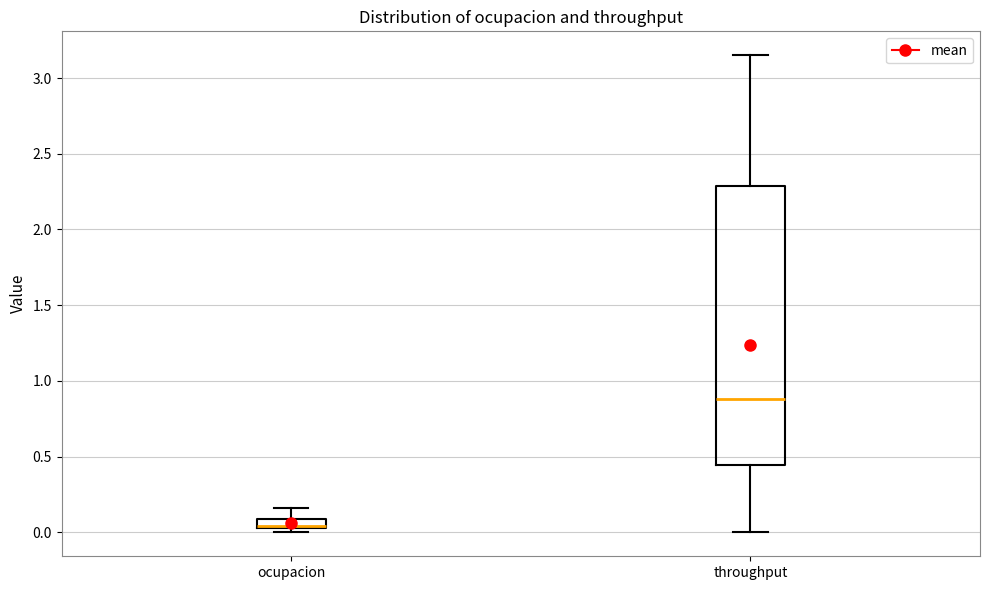

Where is the lower edge of the box for throughput on the y-axis? The values are not printed on the chart, so give them approximately, as read against the axis.

0.45